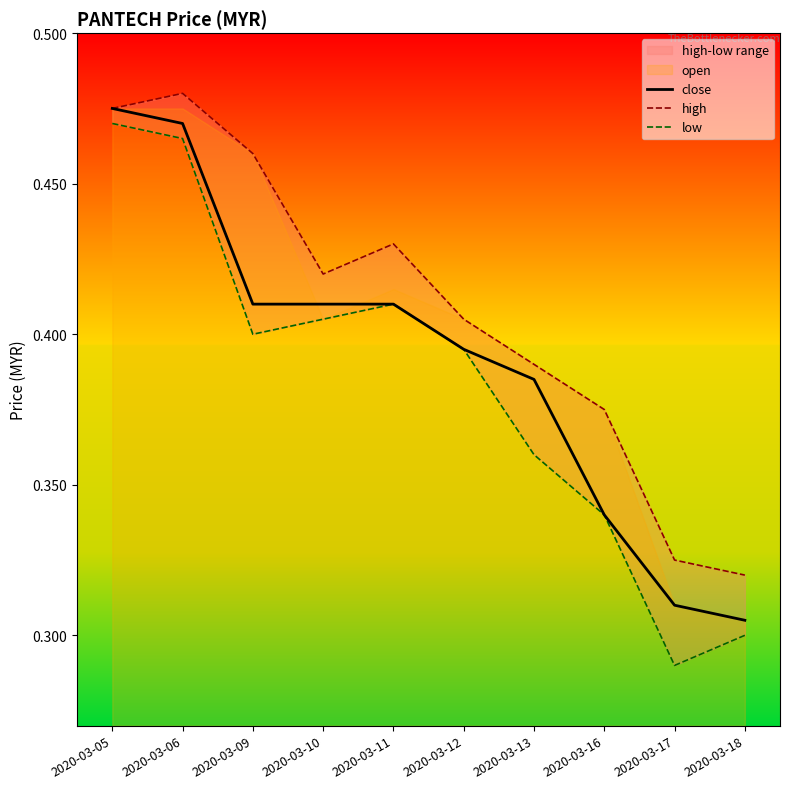

How many lines are shown in the chart?

3